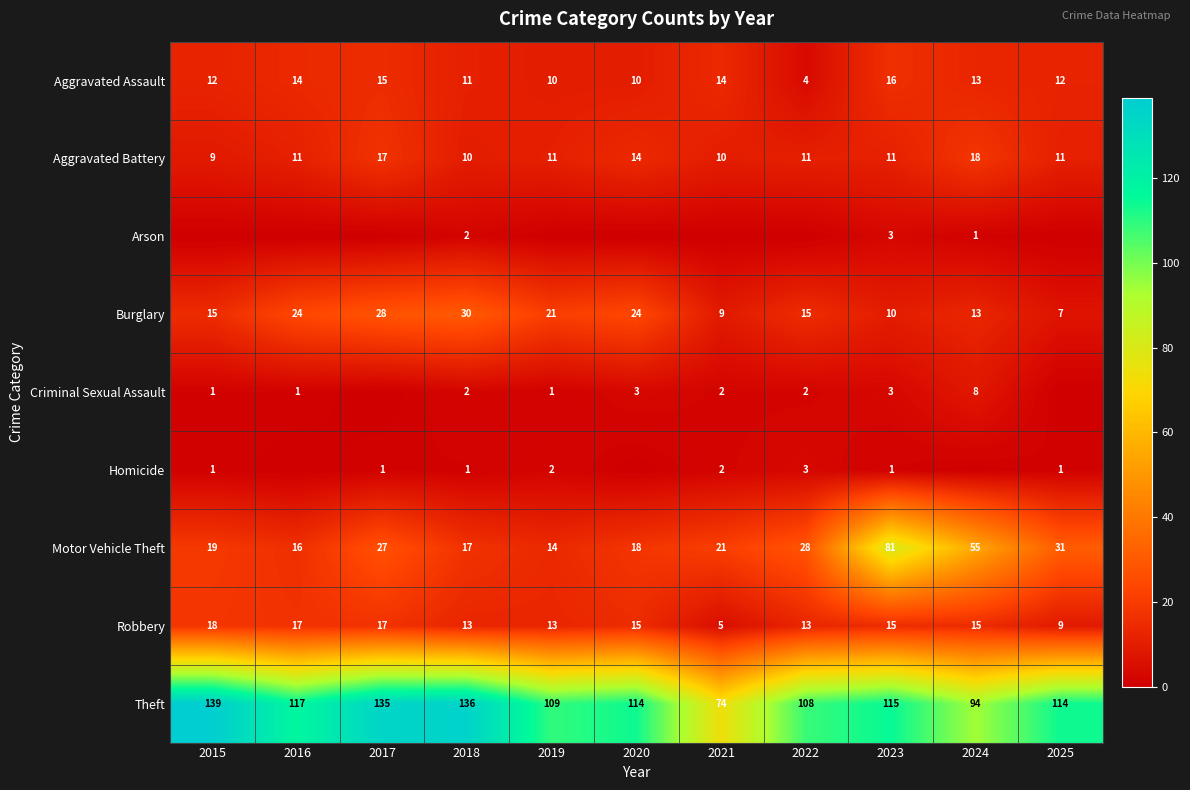

Count the Aggravated Battery values in the range 10 to 14.

8